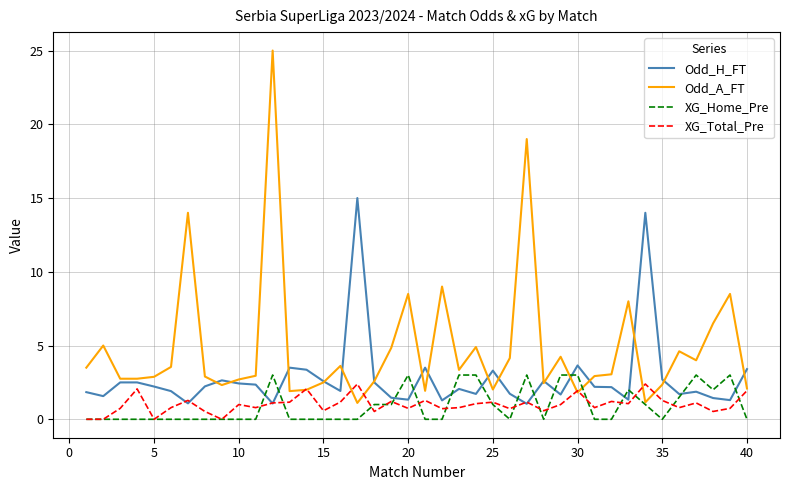

Which series has the widest spread of values?

Odd_A_FT